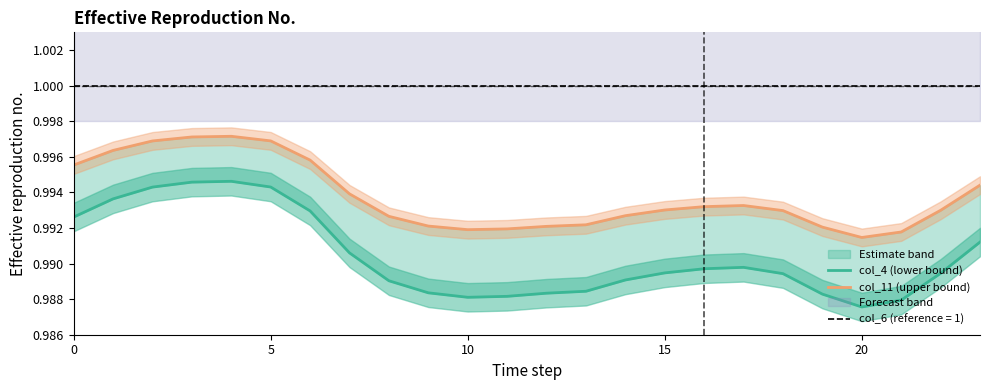

What is the label of the 23rd point from the left?

22